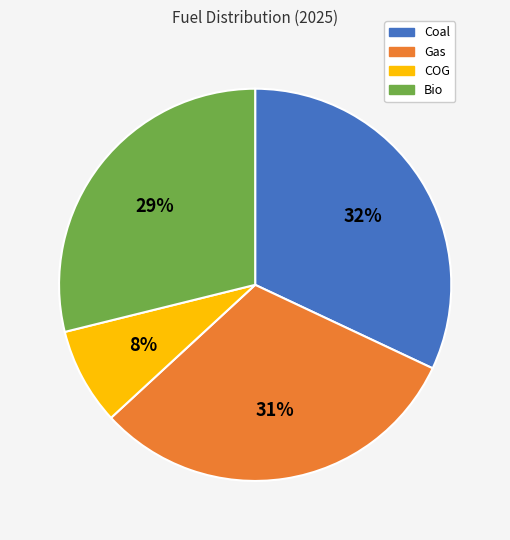

The Gas slice represents 20% of the pie. True or false?

False